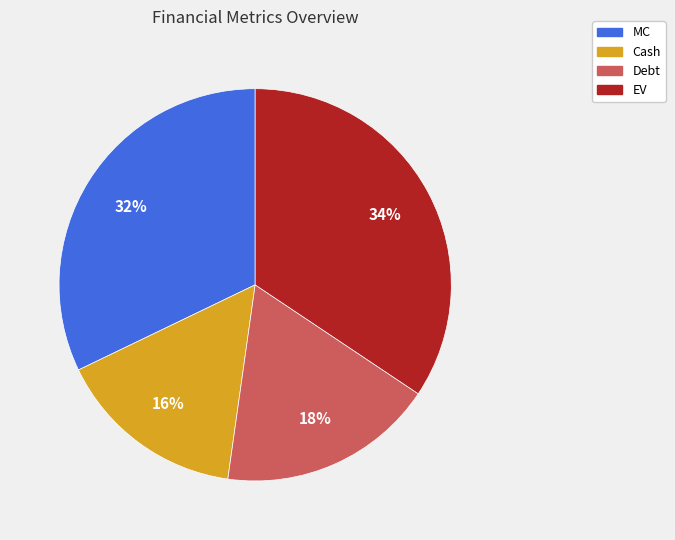

To the nearest percent, what is the average slice percentage?

25%